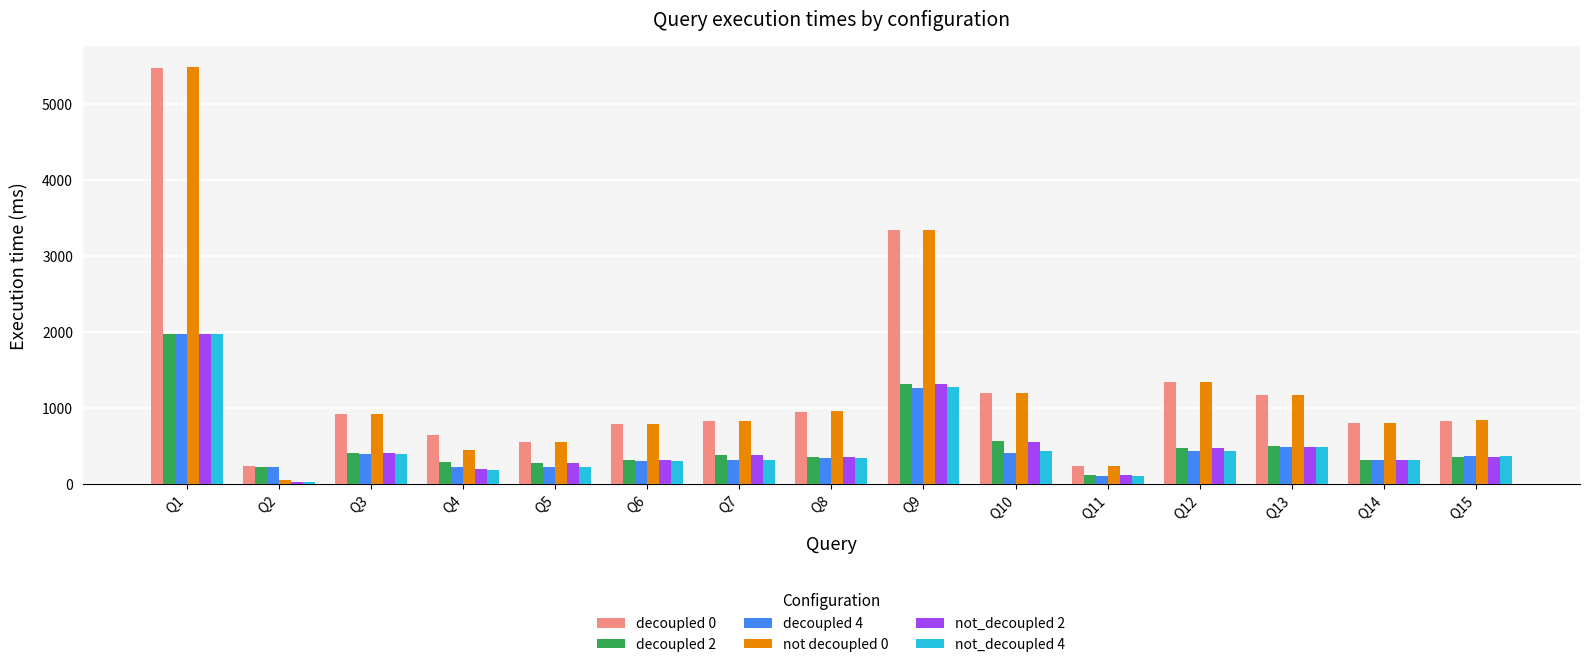

Does the chart contain any negative values?

No